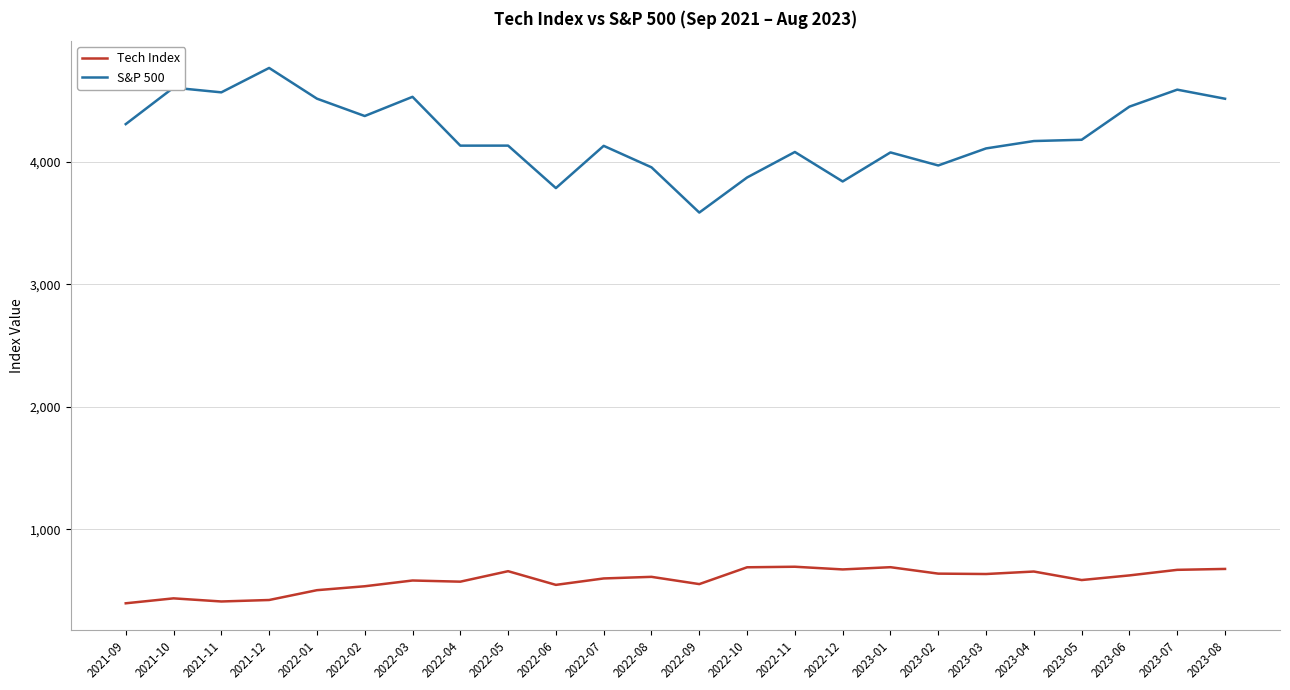

How many lines are shown in the chart?

2